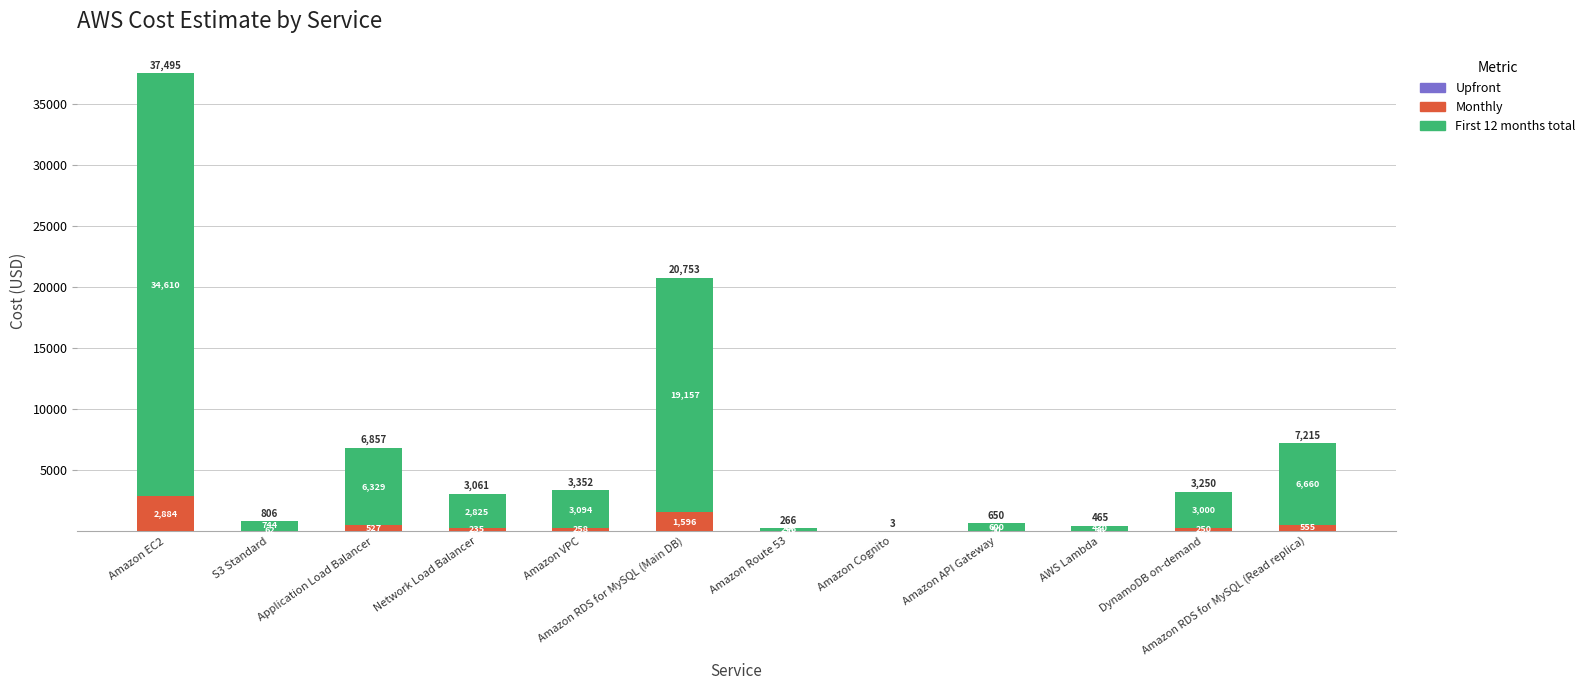

What is the highest value of the Monthly series?

2884.2